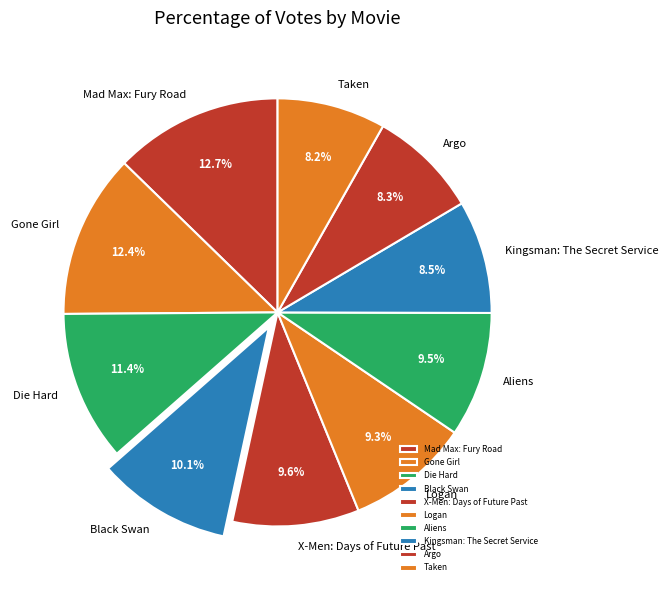

The Taken slice represents 8% of the pie. True or false?

True